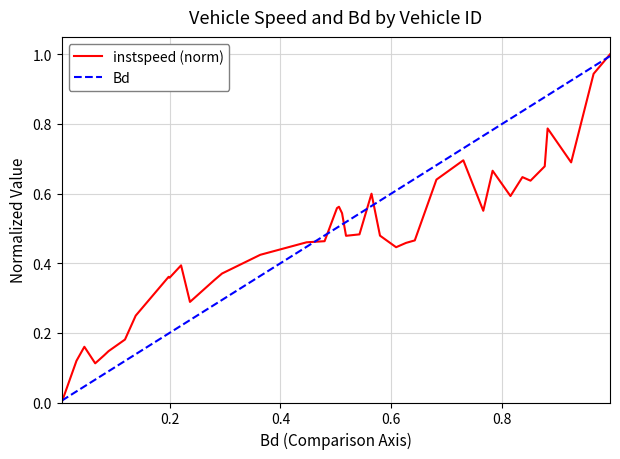

True or false: instspeed (norm) has more than 2 interior local peaks.

True